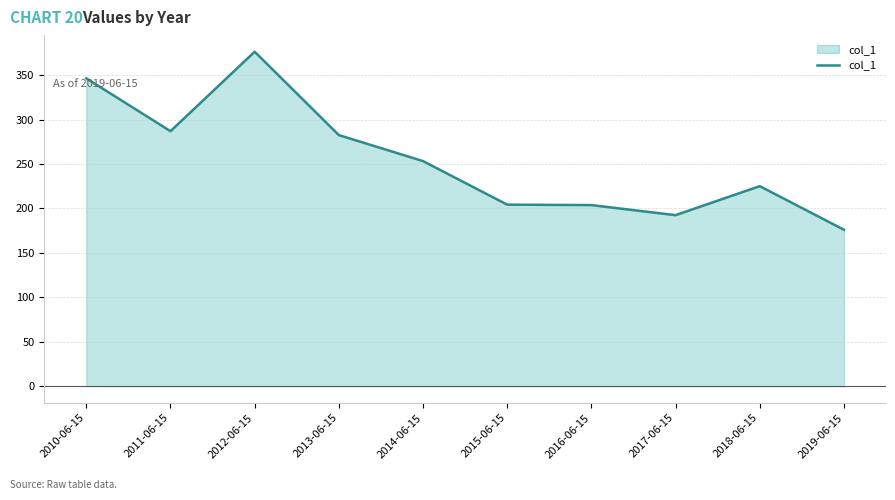

The value at 2012-06-15 is 376.4. True or false?

True